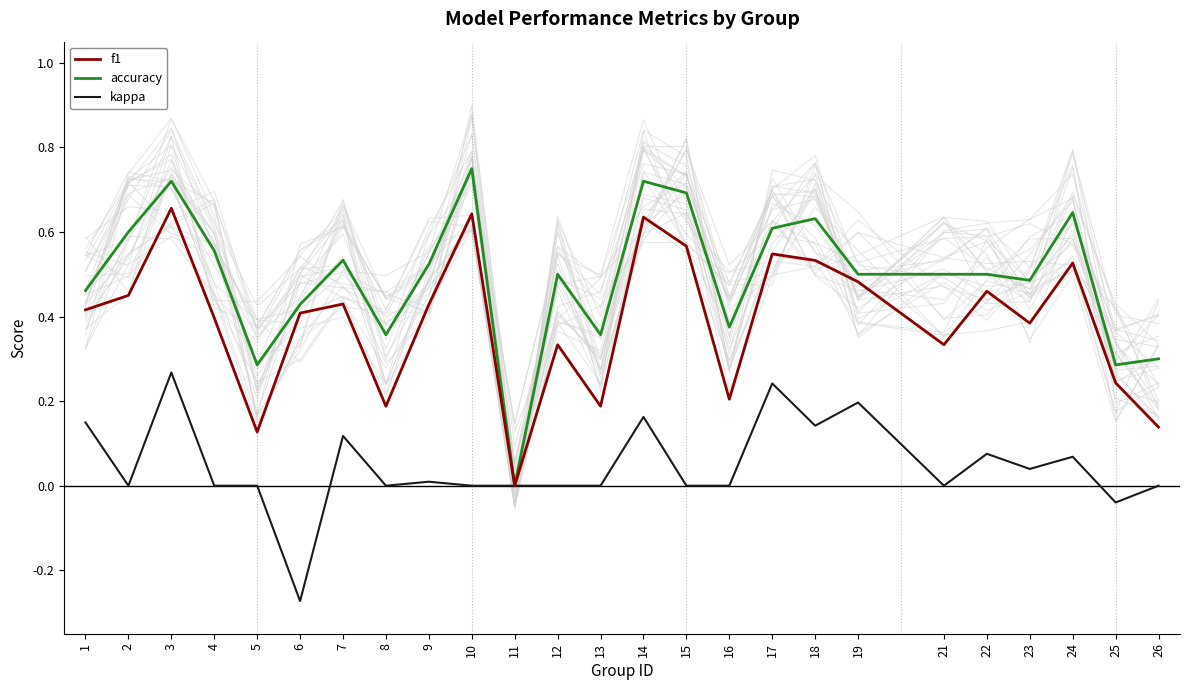

How many categories are shown in the chart?

25